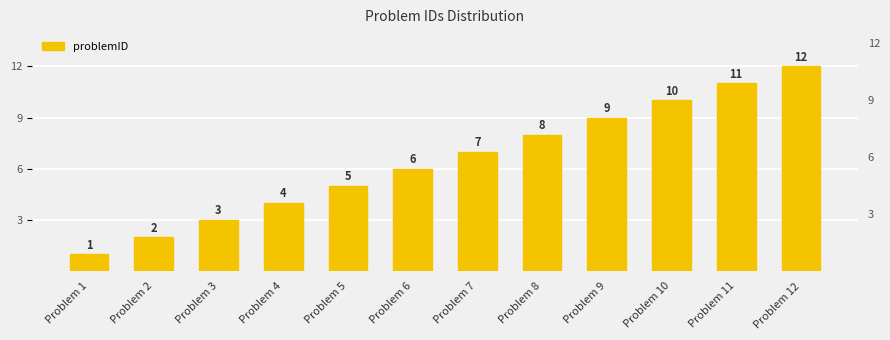

Reading left to right, extract all data points from this chart.

Problem 1=1	Problem 2=2	Problem 3=3	Problem 4=4	Problem 5=5	Problem 6=6	Problem 7=7	Problem 8=8	Problem 9=9	Problem 10=10	Problem 11=11	Problem 12=12